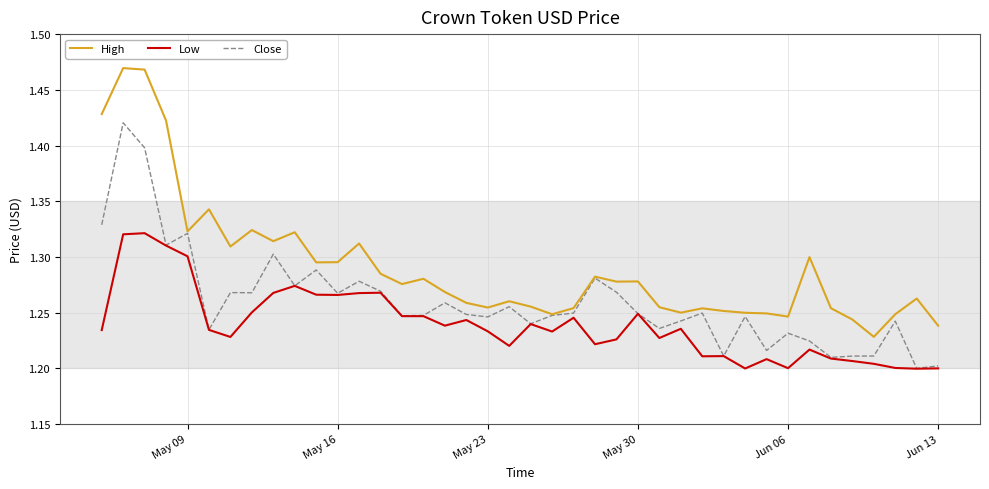

In High, how many points are lower than both neighbors (excluding endpoints)?

11